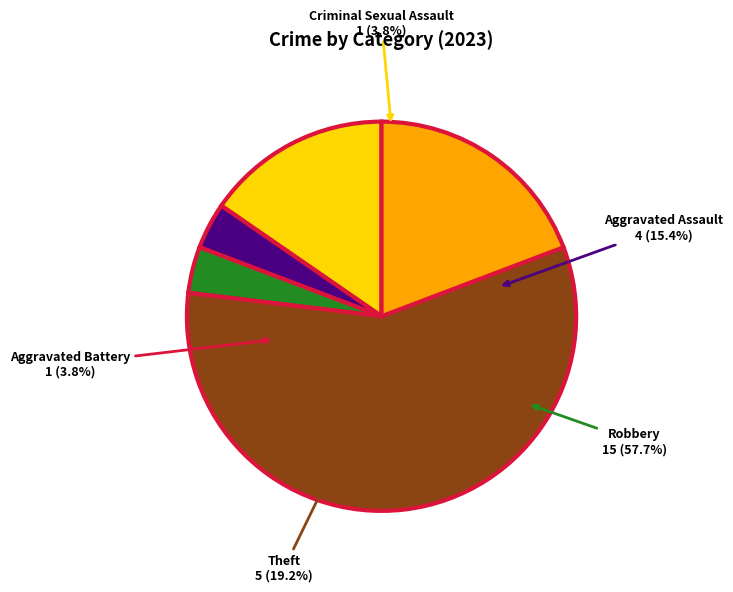

What is the majority slice?

Robbery